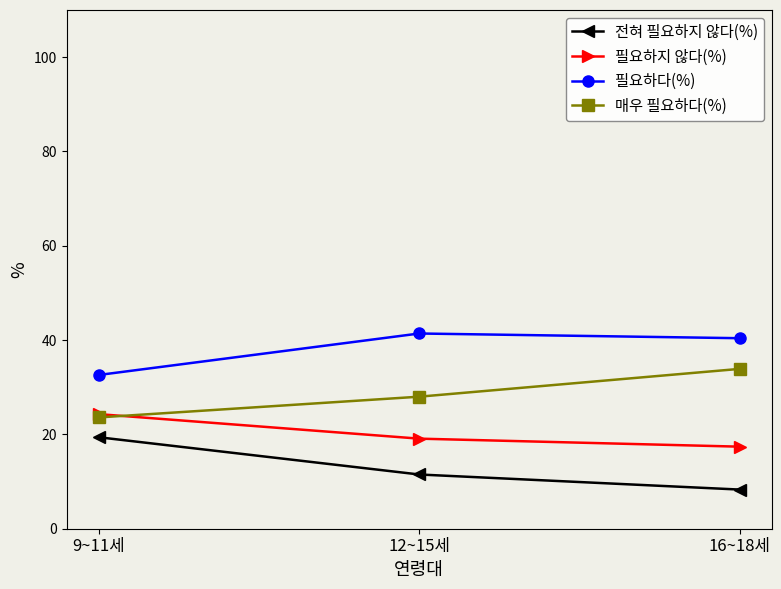

Is the value of 매우 필요하다(%) at 12~15세 greater than the value of 필요하다(%) at 9~11세?

No